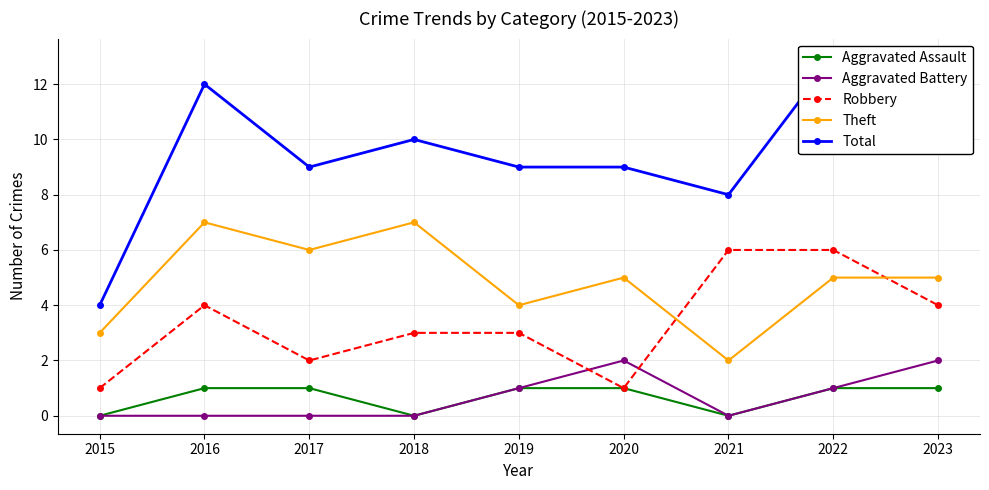

What is the difference between the second highest and minimum values in the Robbery series?

5